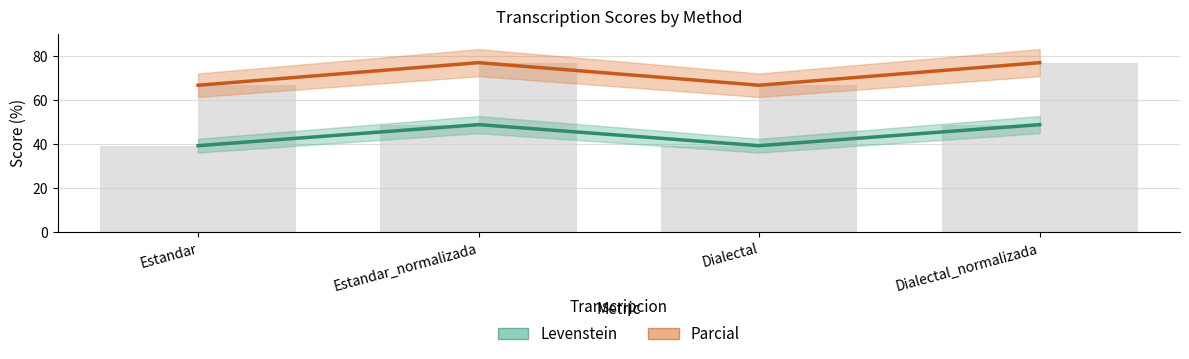

Reading left to right, transcribe all the data shown in this chart.

Levenstein: Estandar=39.2	Estandar_normalizada=48.8	Dialectal=39.2	Dialectal_normalizada=48.8
Parcial: Estandar=66.7	Estandar_normalizada=76.9	Dialectal=66.7	Dialectal_normalizada=76.9